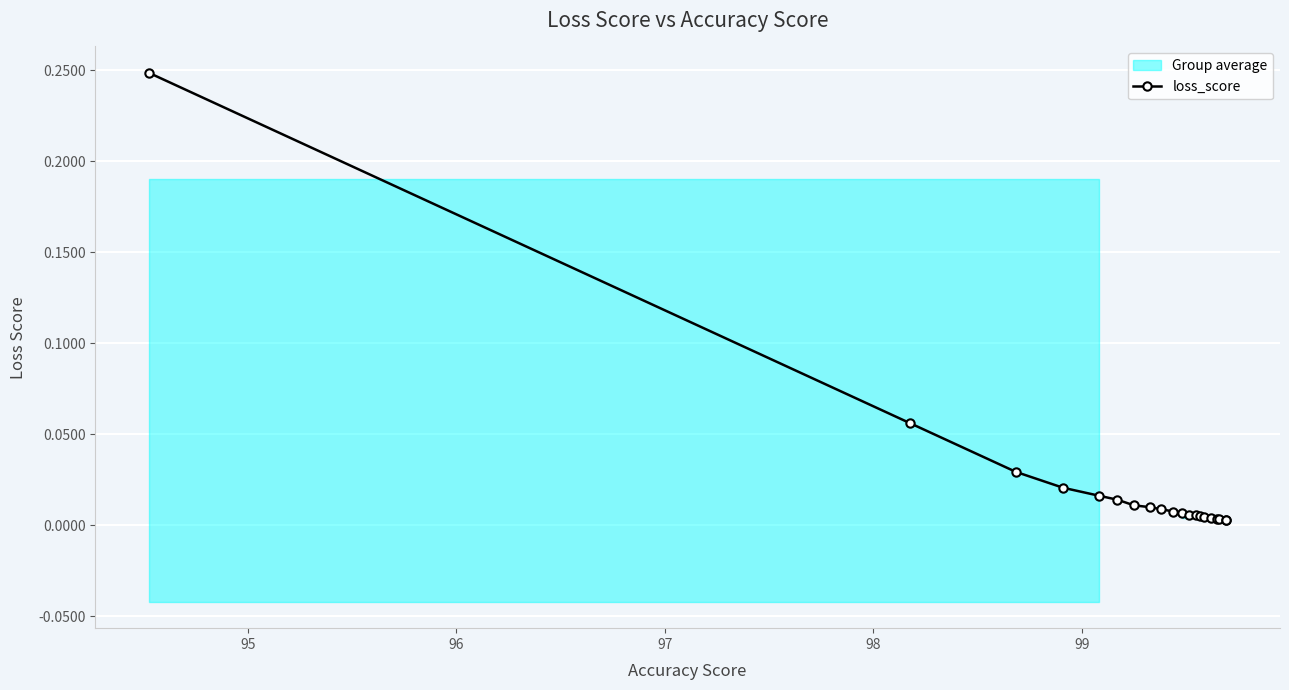

The value at 98 is 0.0. True or false?

True